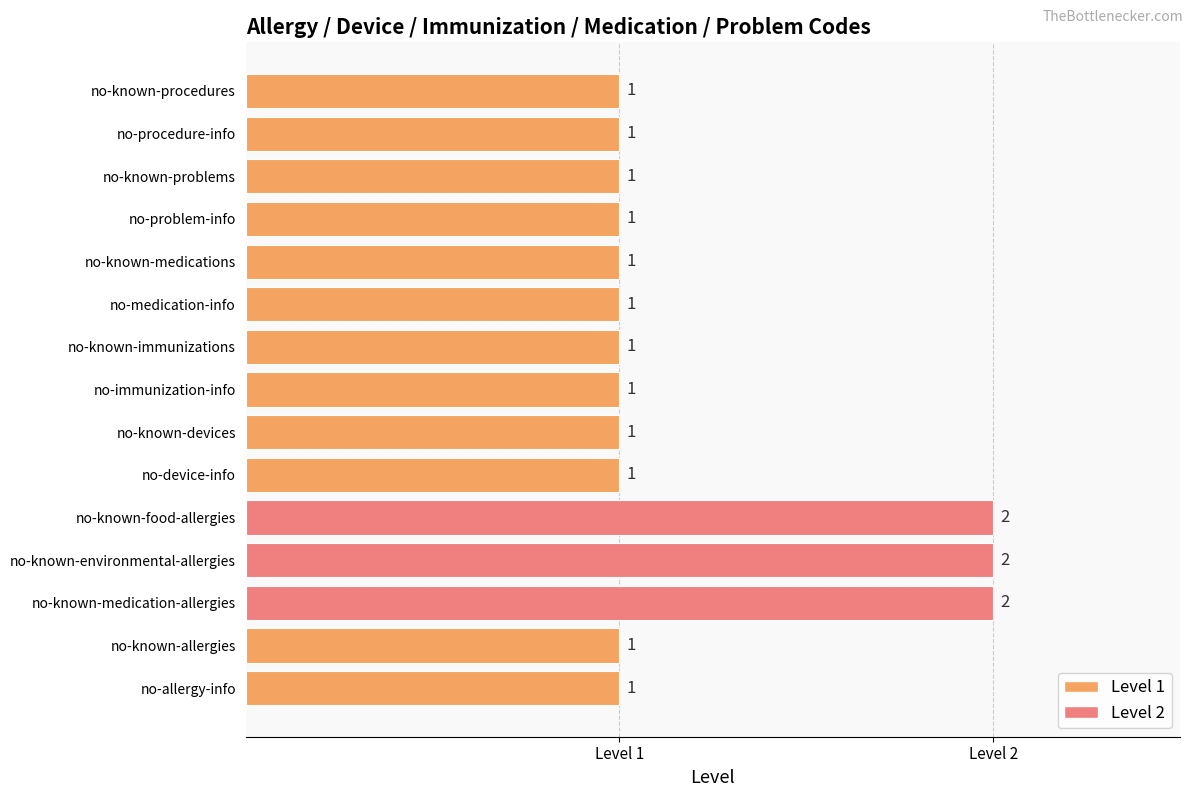

How many bars are there in total?

15